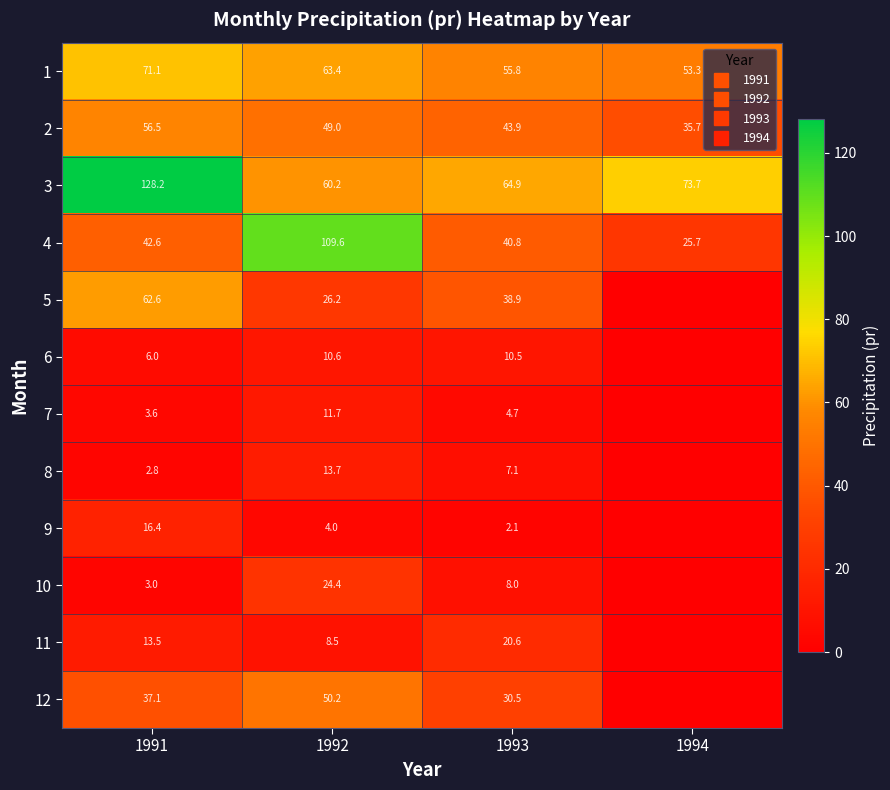

What value does the 9 series have at 1991?

16.4